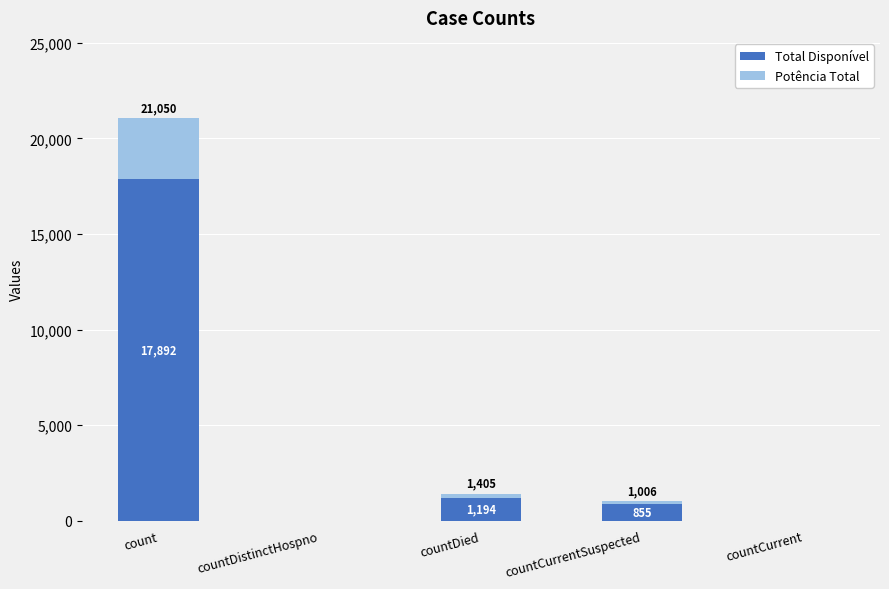

The Total Disponível series shows 10533.5 at countCurrent. True or false?

False